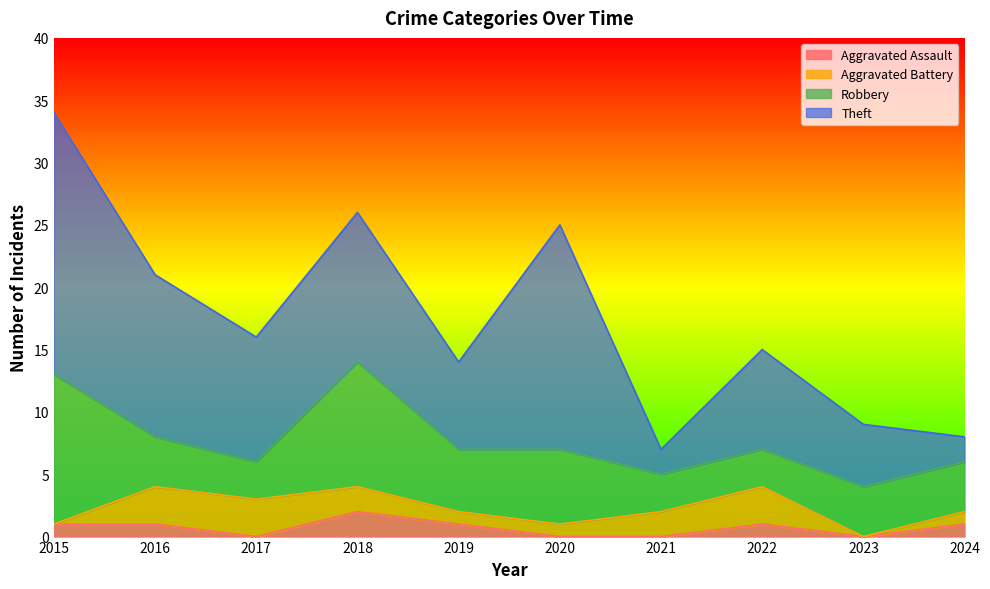

How many lines are shown in the chart?

4